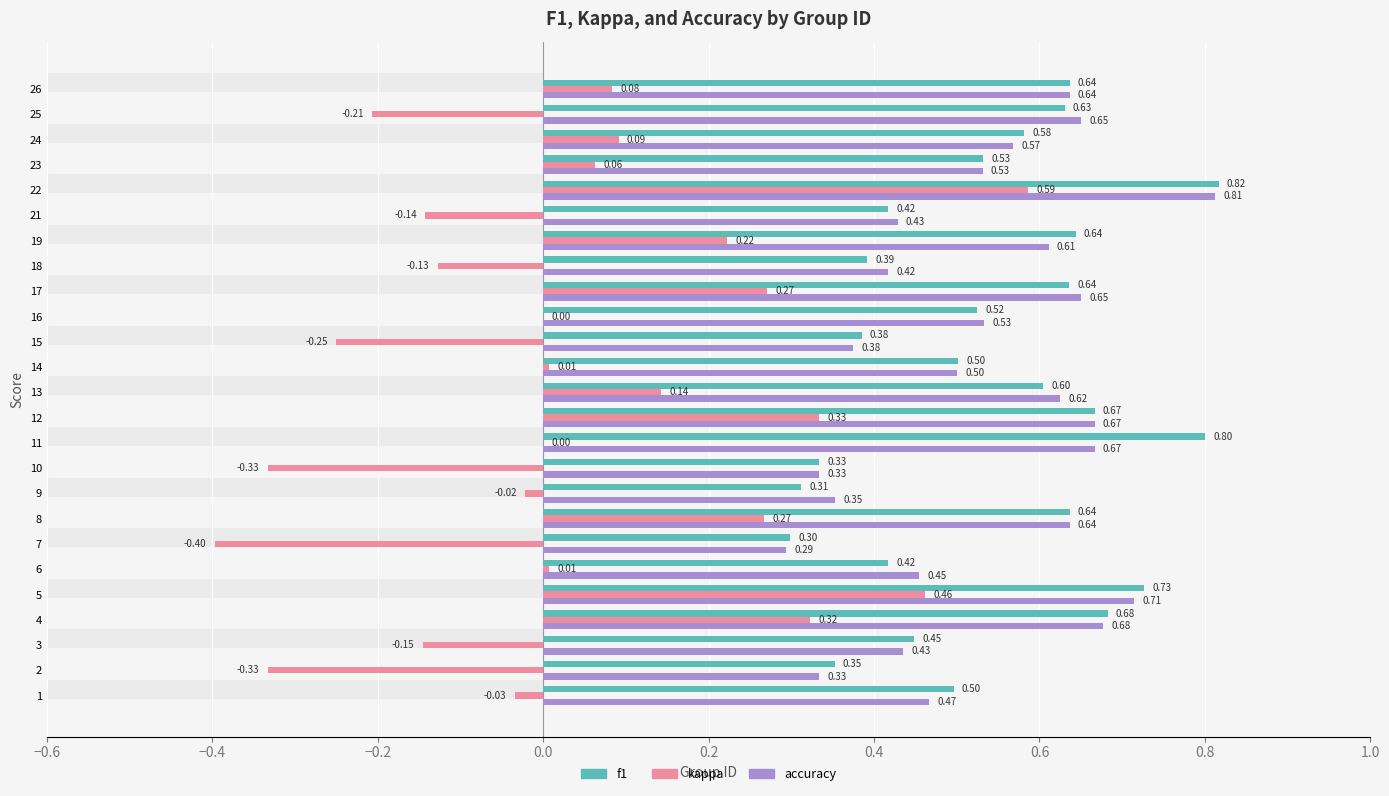

How many groups of bars are there?

25